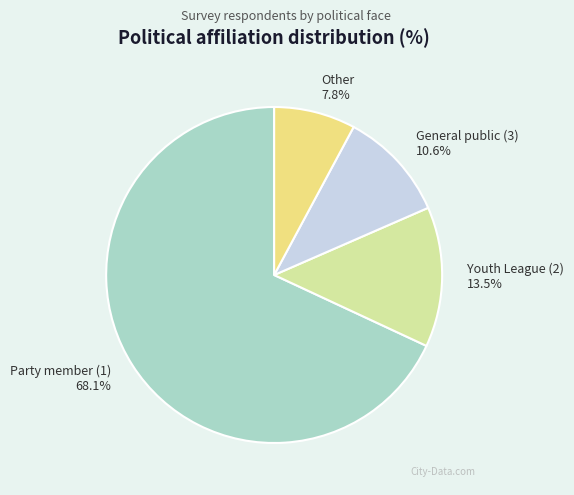

Is there a majority slice in this chart?

Yes